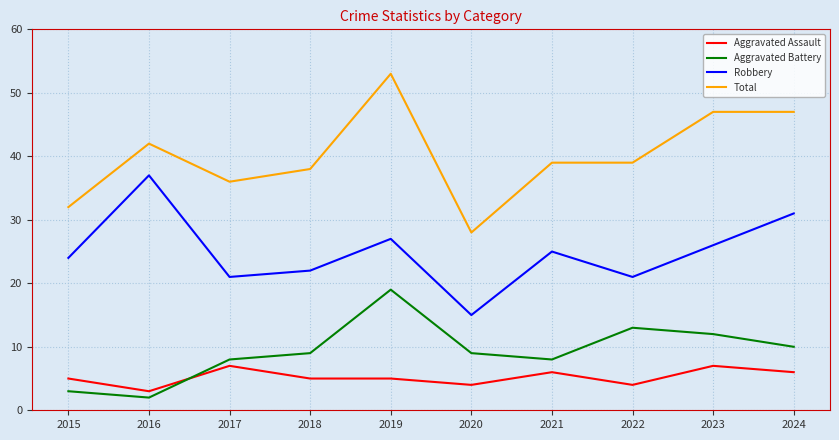

What is the difference between the maximum and minimum values in the Aggravated Battery series?

17